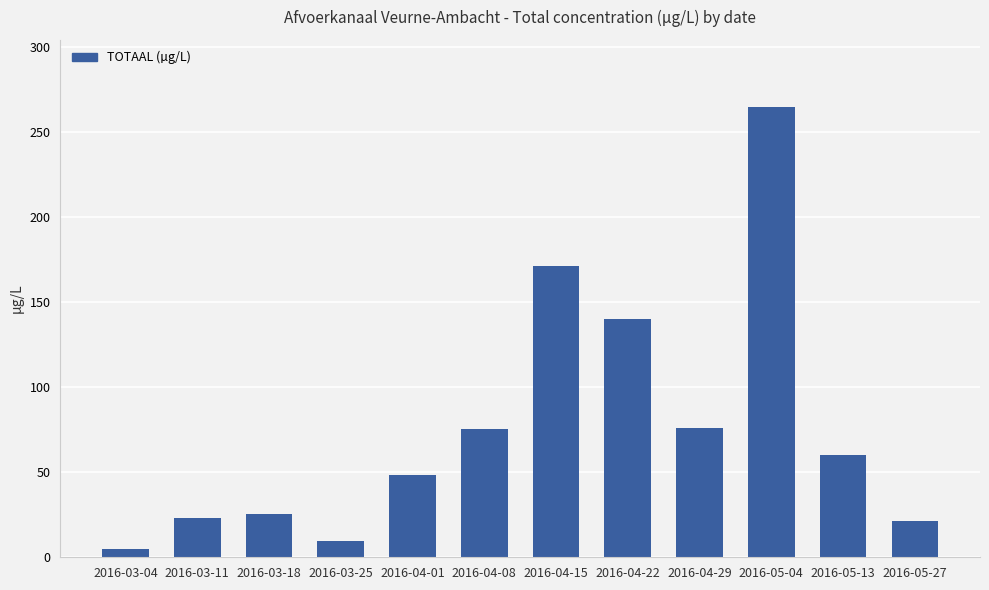

What is the minimum value shown in the chart?

5.0